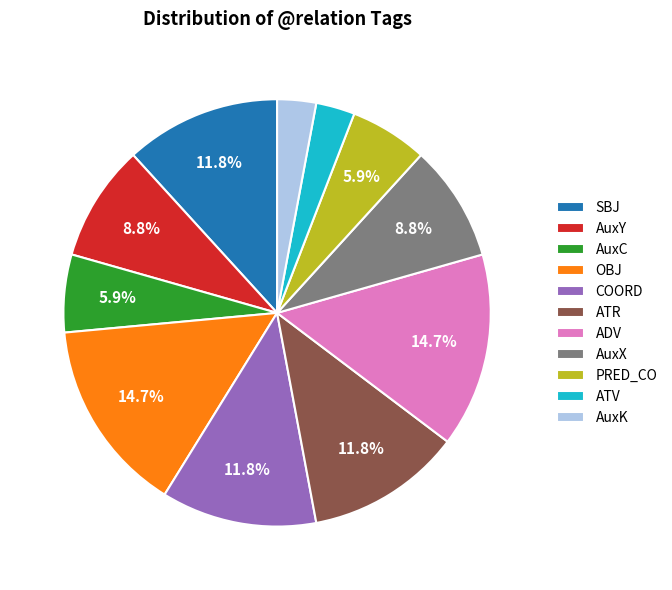

Between AuxX and OBJ, which is larger?

OBJ